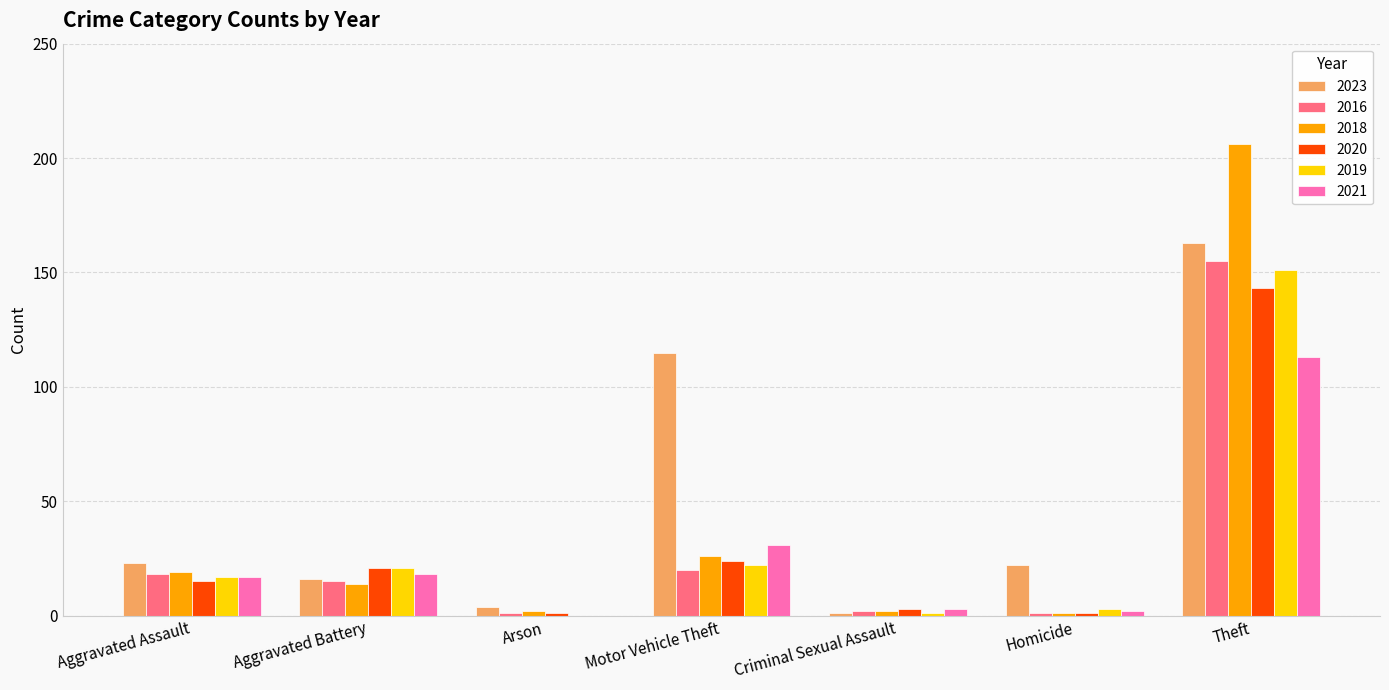

The 2023 series shows 23 at Aggravated Assault. True or false?

True